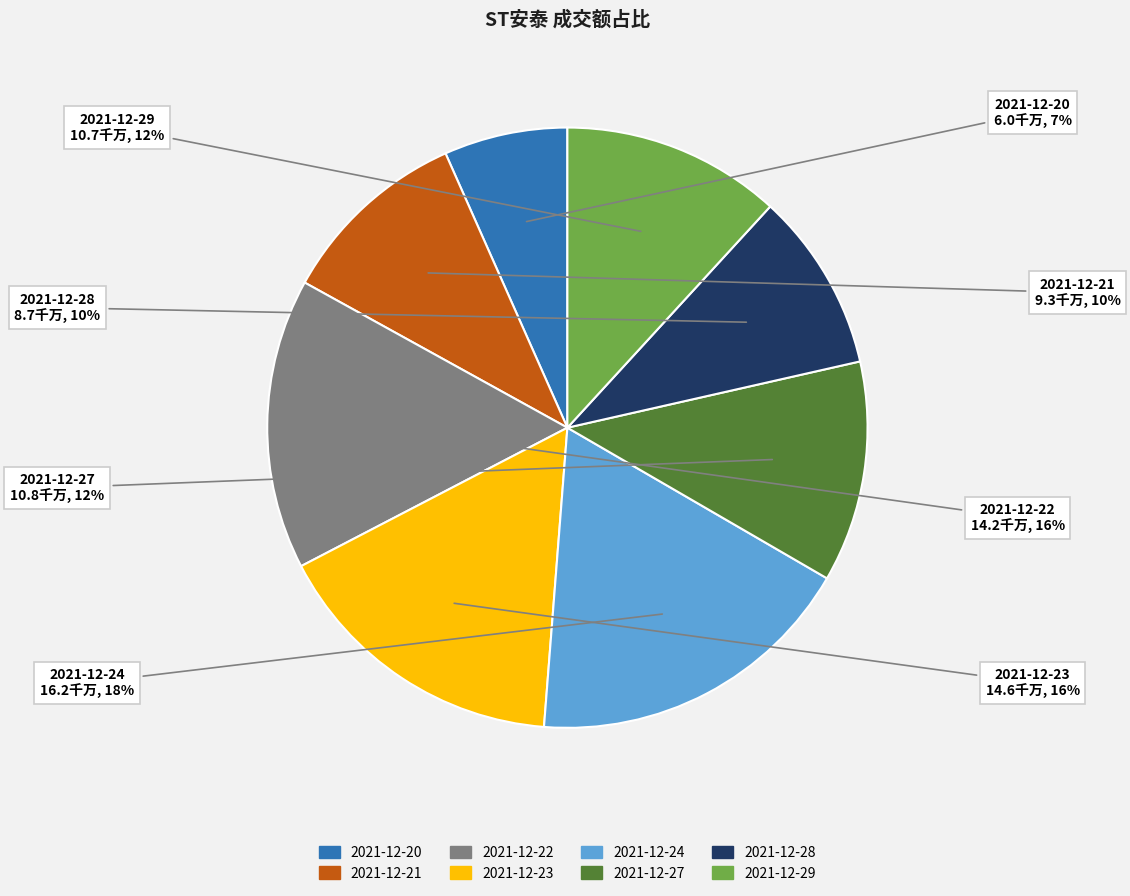

To the nearest percent, what percentage of the pie is 2021-12-28?

10%